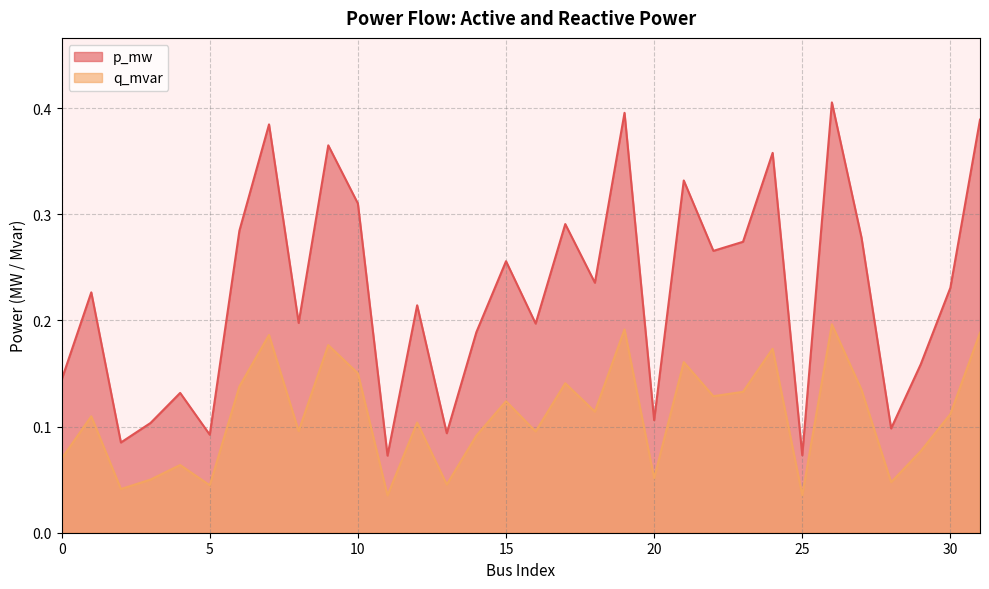

Between 12 and 6, which is larger?

6